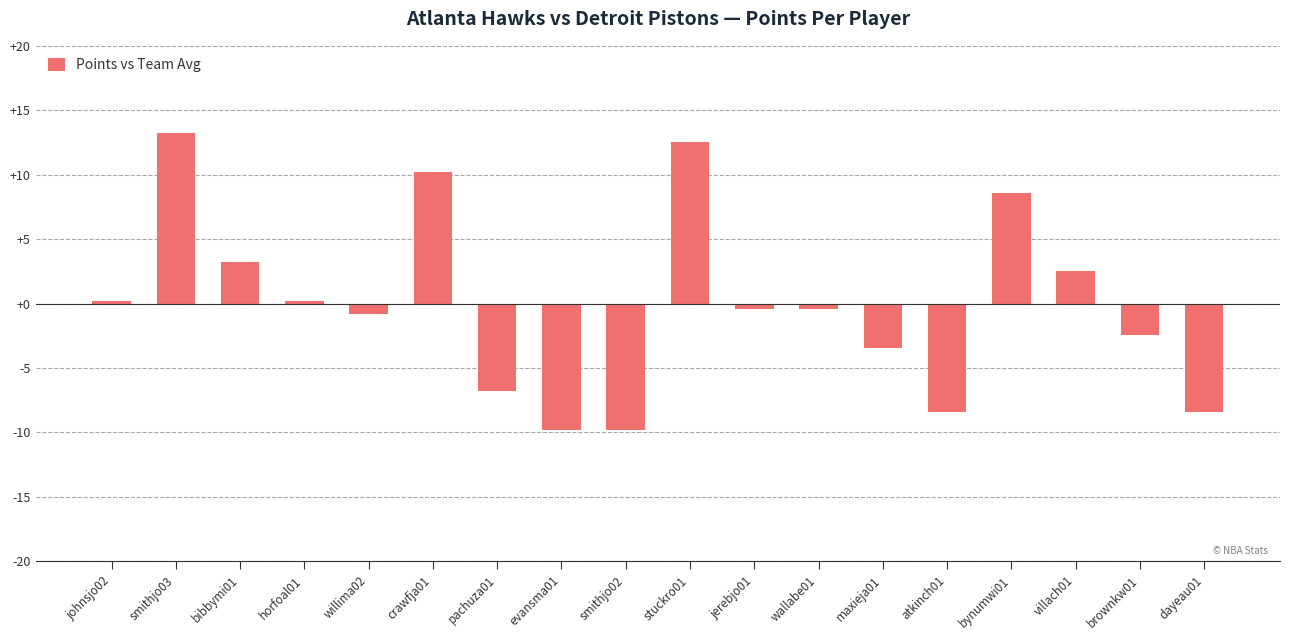

Are the bars grouped side by side (vs. stacked)?

No